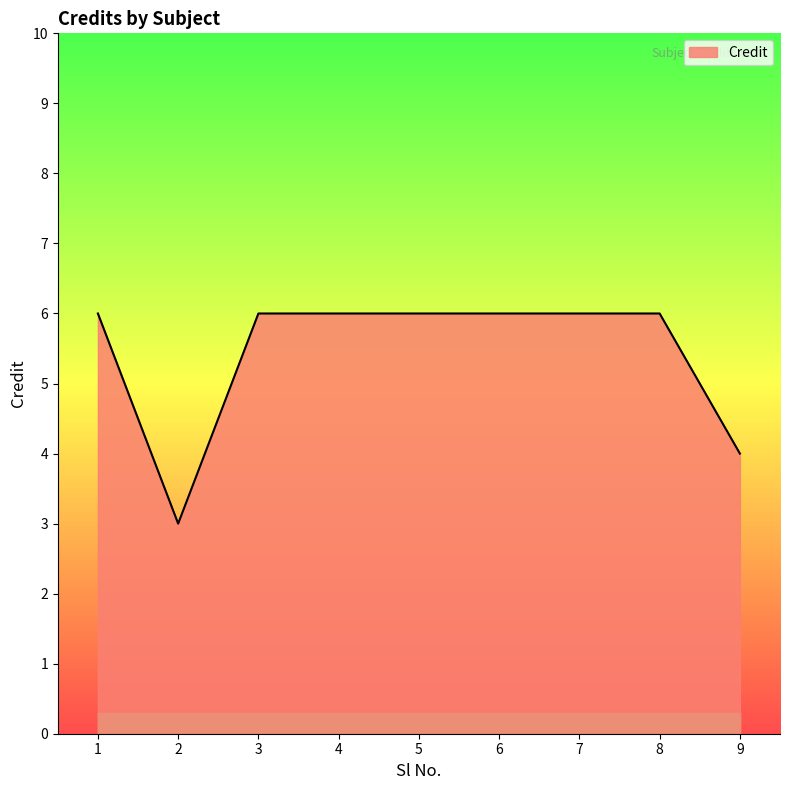

How many lines are shown in the chart?

1